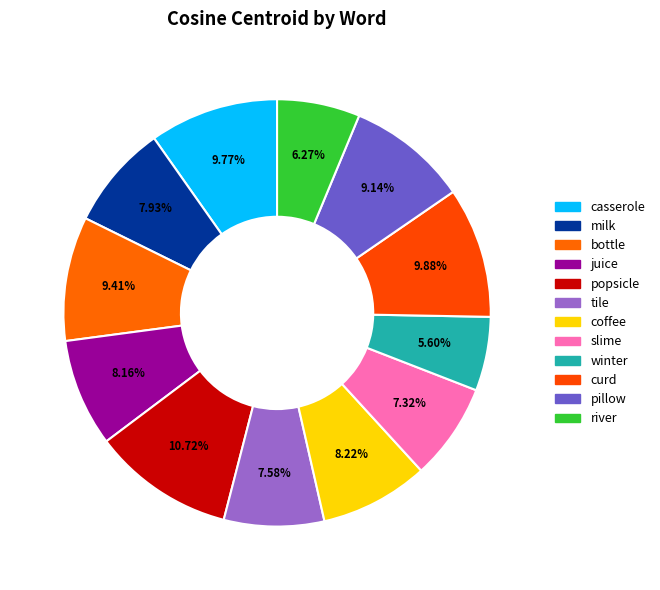

Combined, do slime and coffee account for over 50%?

No